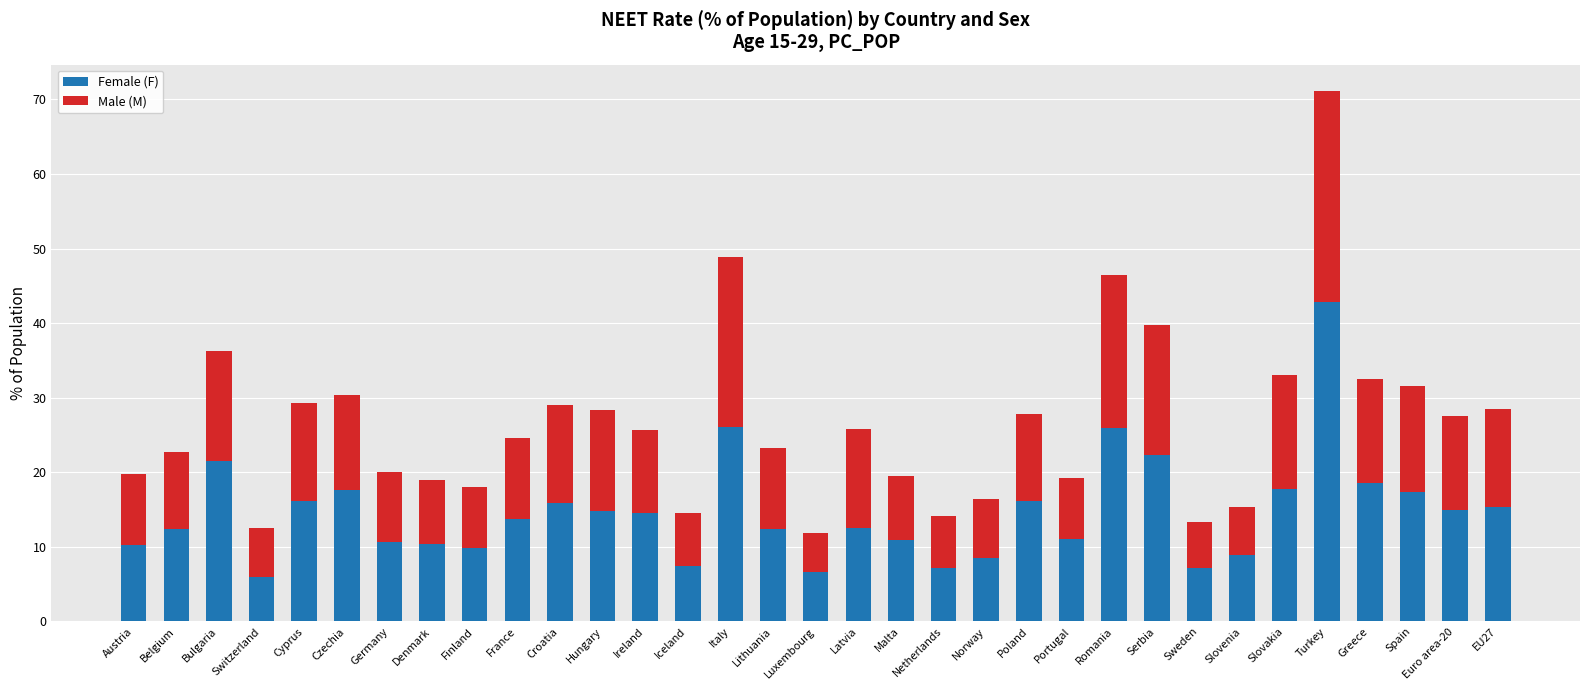

At which category is the sum across all series the highest?

Turkey